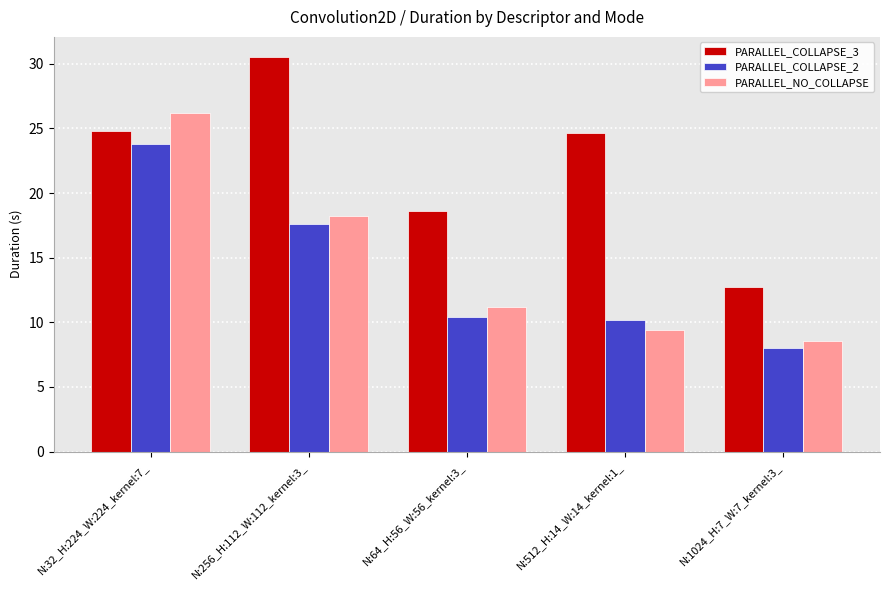

The value of PARALLEL_NO_COLLAPSE at N:512_H:14_W:14_kernel:1_ is 9.4. True or false?

True